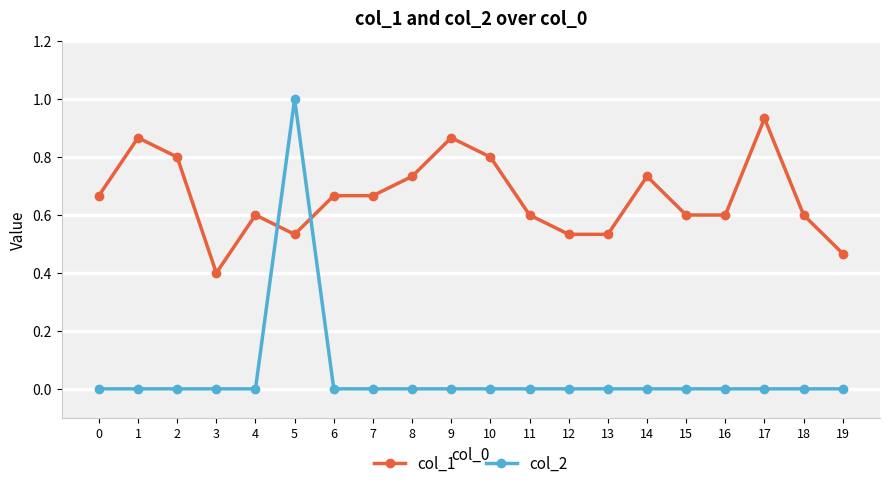

What is the lowest value of the col_1 series?

0.4